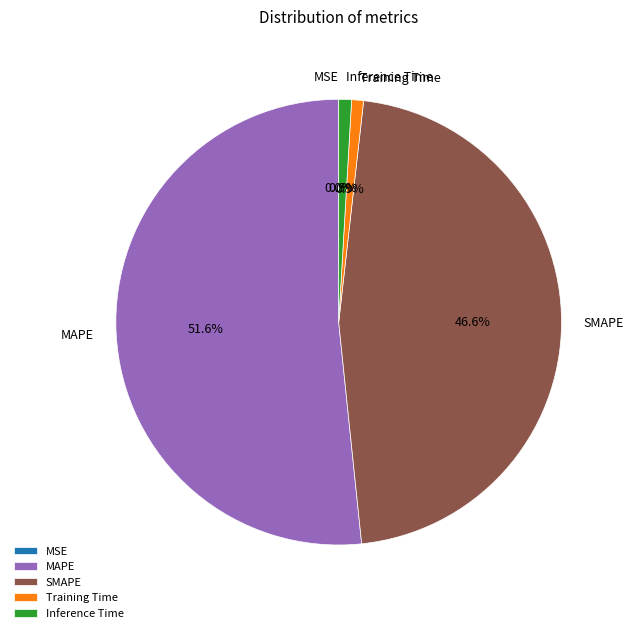

What is the largest slice in the pie chart?

MAPE